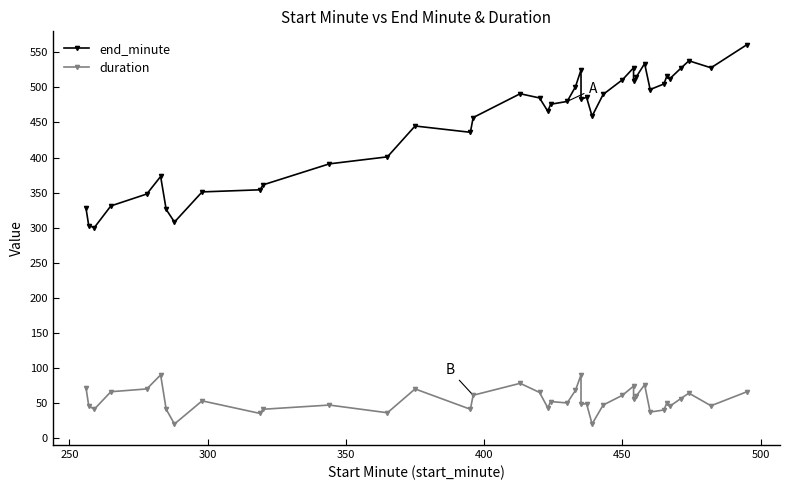

True or false: duration and end_minute cross at least once.

False